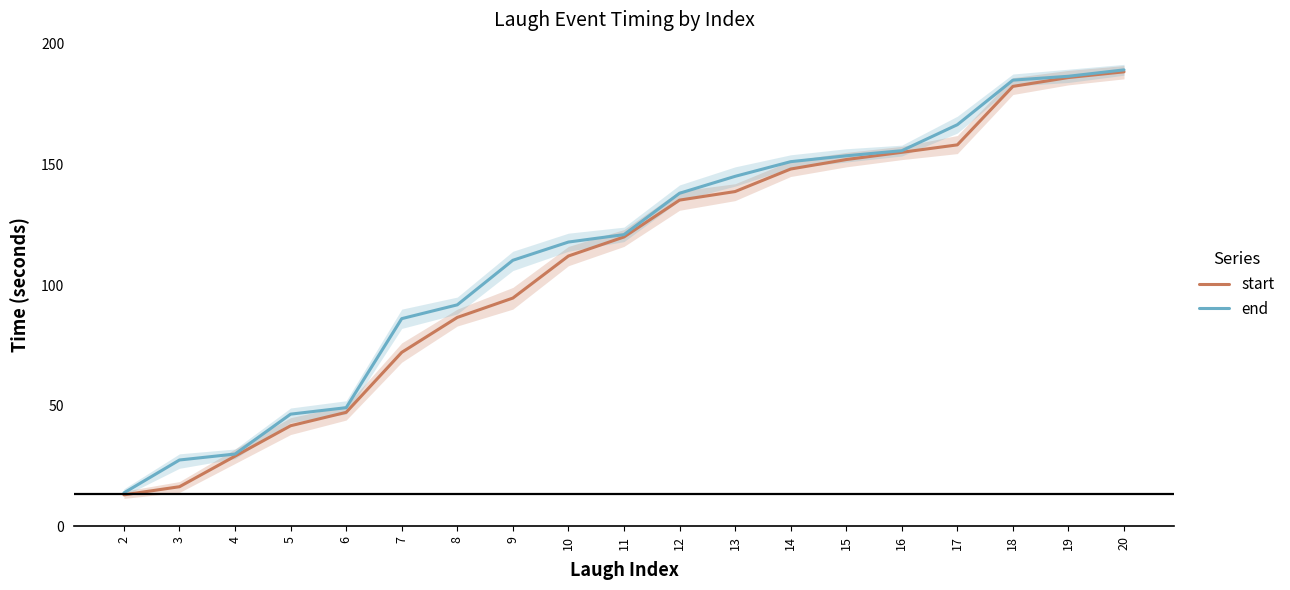

Which has a higher value, 8 or 5?

8